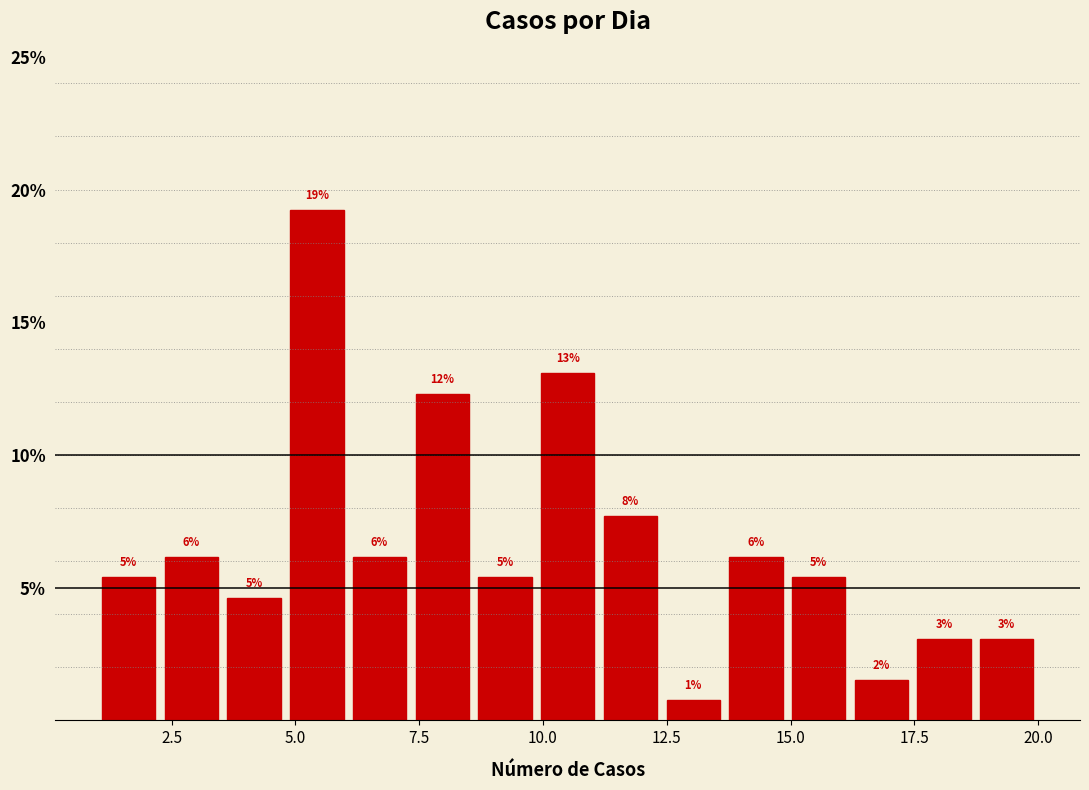

Read against the x-axis, roughly where is the centre of the tallest bar?

5.5